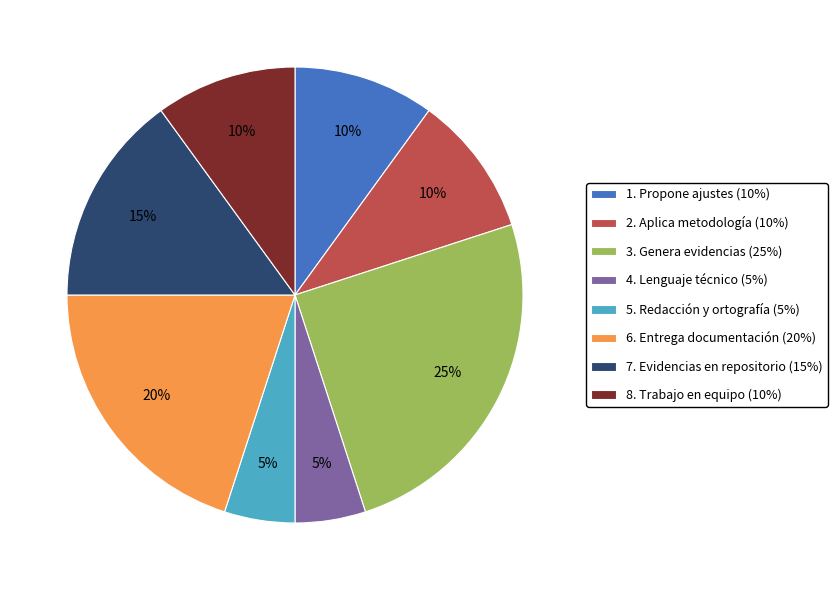

Do 3. Genera evidencias (25%) and 8. Trabajo en equipo (10%) together represent more than half of the pie?

No